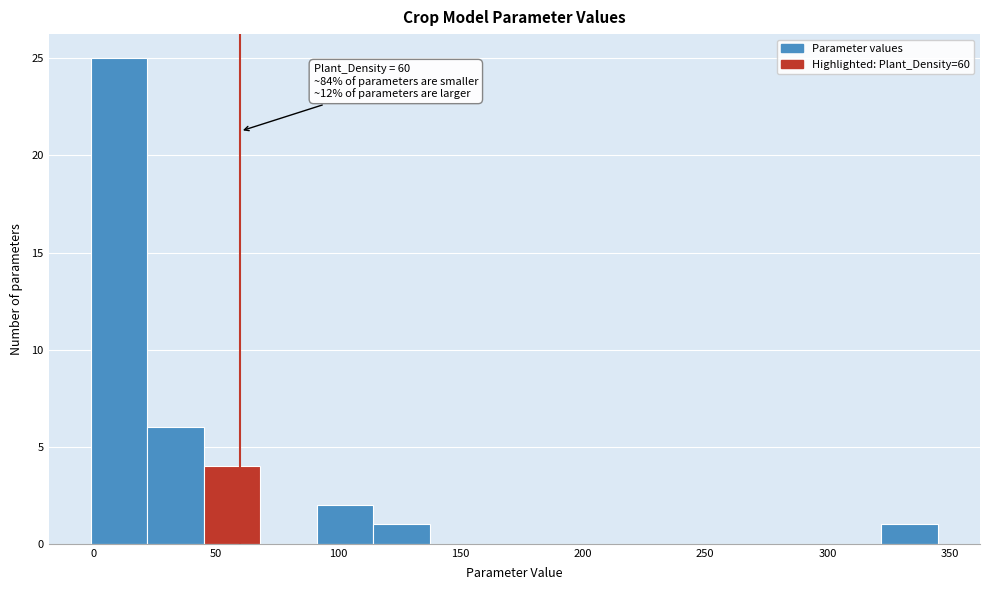

Over which range of the x-axis is the bar tallest?

0 to 20